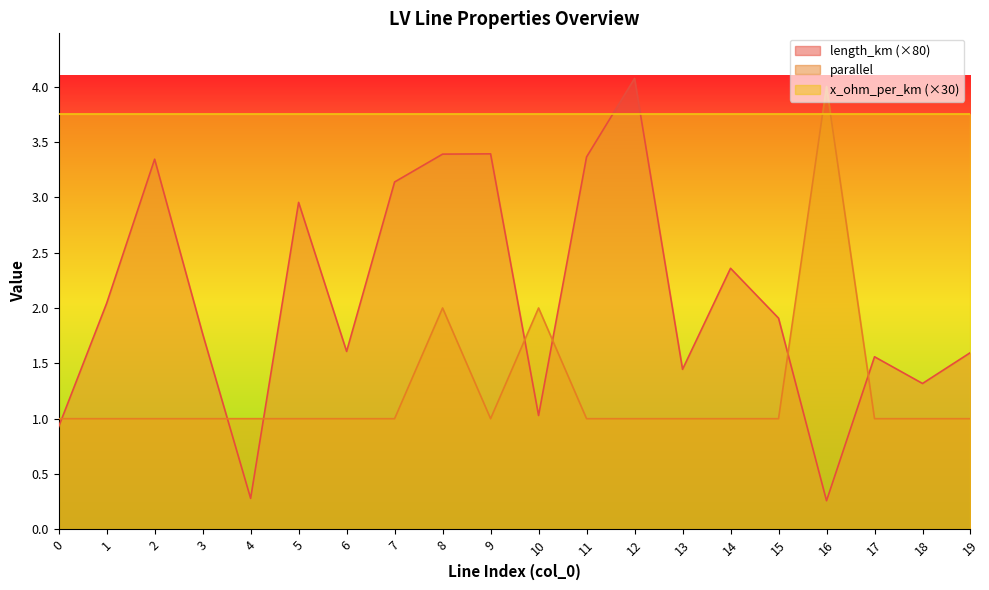

Rank the categories by parallel value from lowest to highest.

0, 1, 2, 3, 4, 5, 6, 7, 9, 11, 12, 13, 14, 15, 17, 18, 19, 8, 10, 16